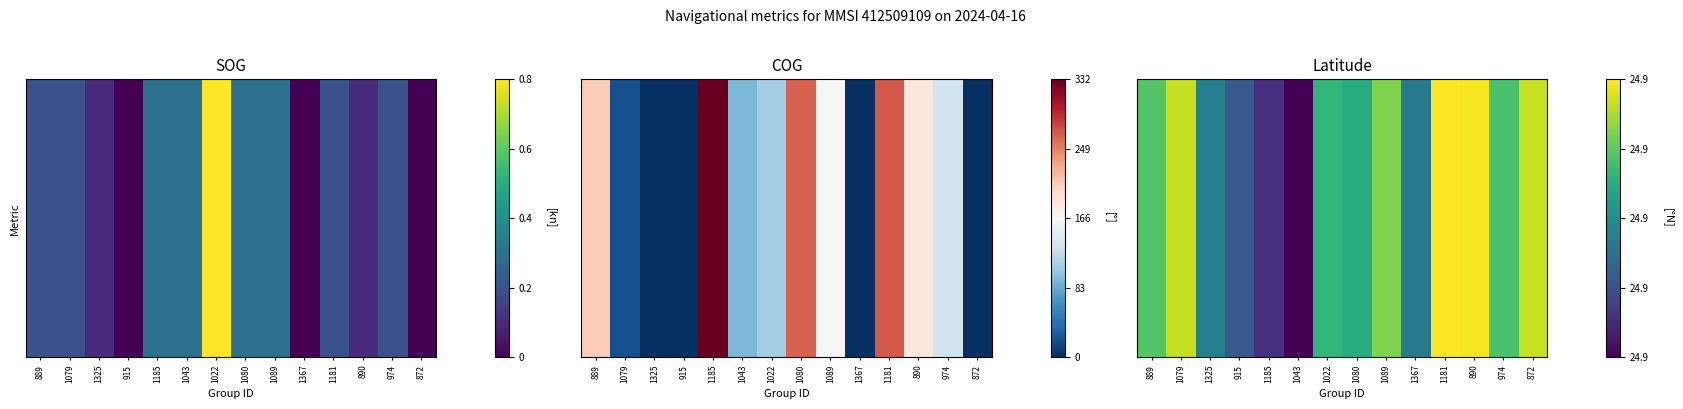

Is it true that the value at 889 is 0.5?

True